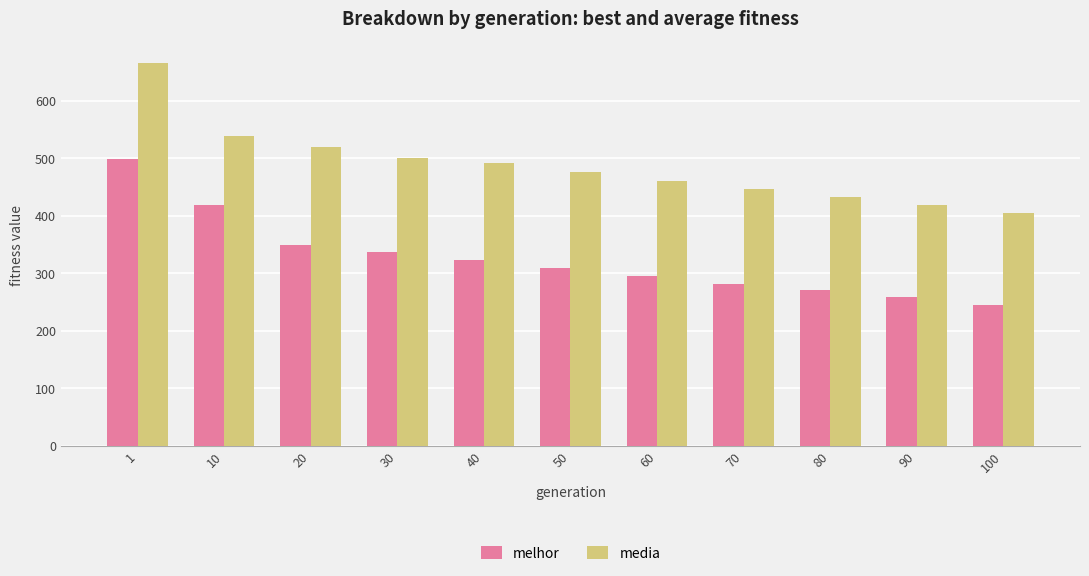

List the labels in order of melhor value, smallest first.

100, 90, 80, 70, 60, 50, 40, 30, 20, 10, 1